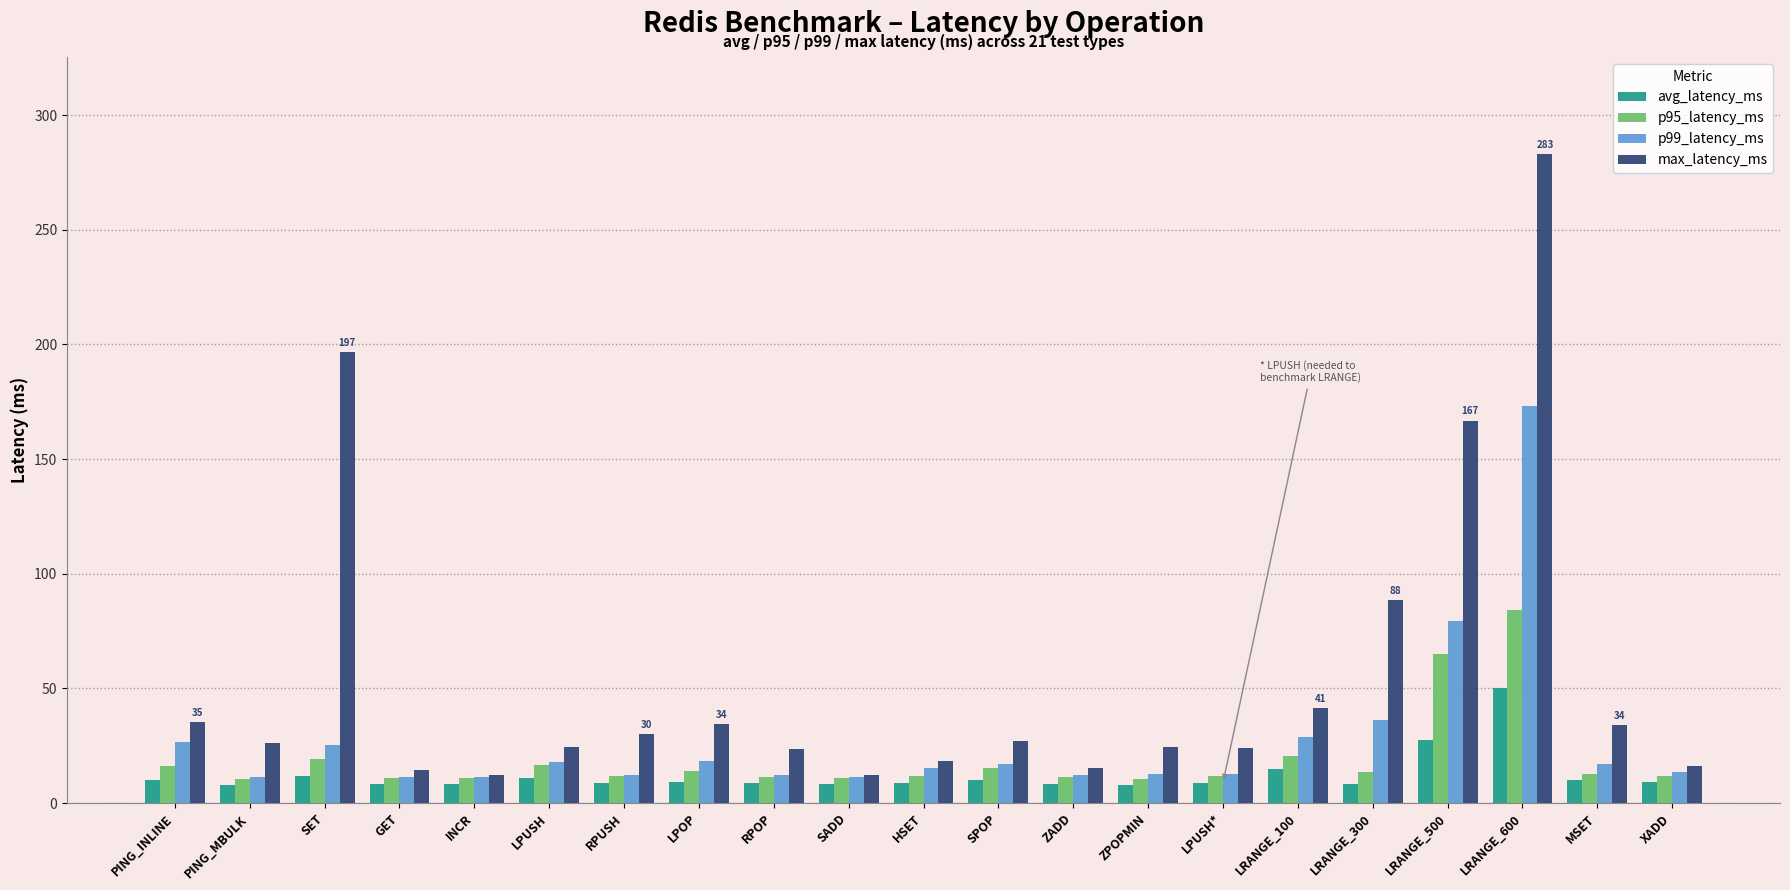

What is the sum of all p99_latency_ms values?

576.1